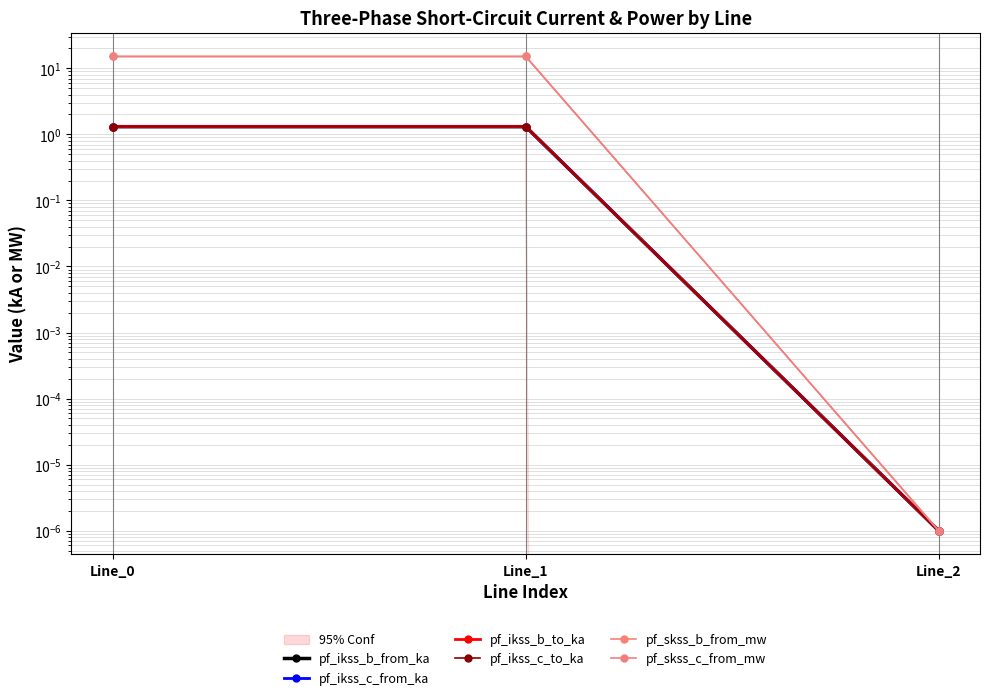

What is the average value of the pf_ikss_b_to_ka series?

0.9